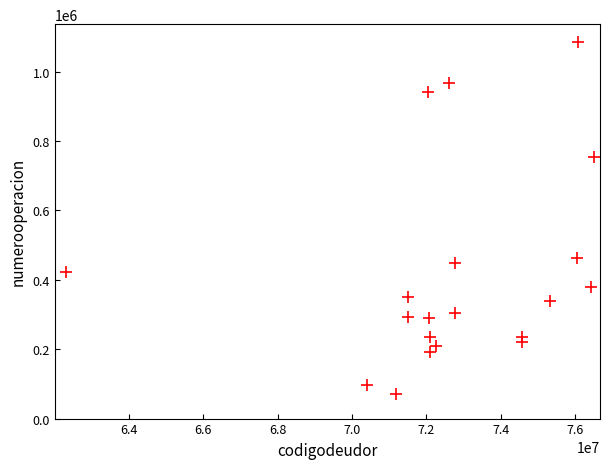

What is the range of Y values (max minus min)?

1014750